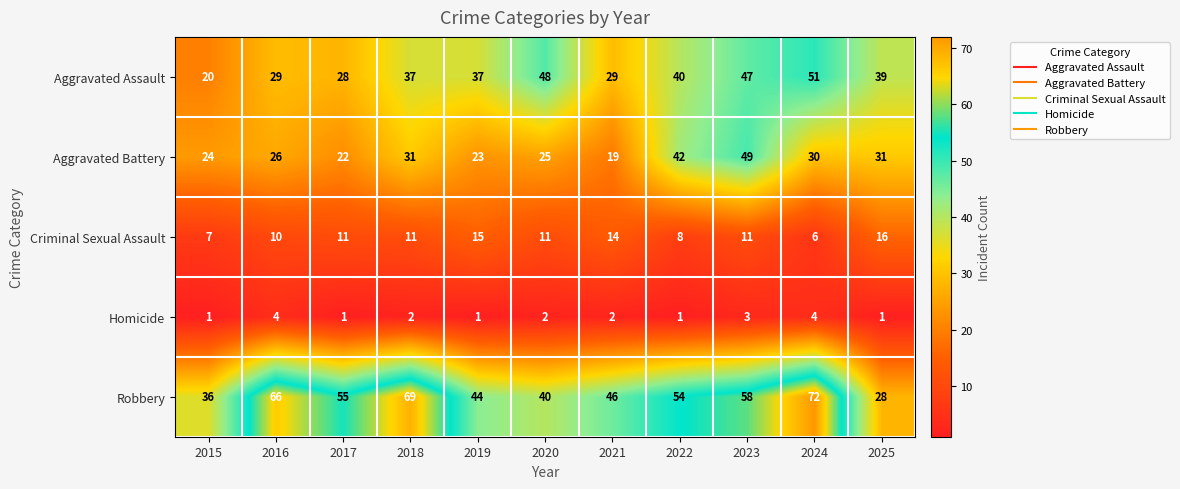

Which series changed the most between 2020 and 2024?

Robbery